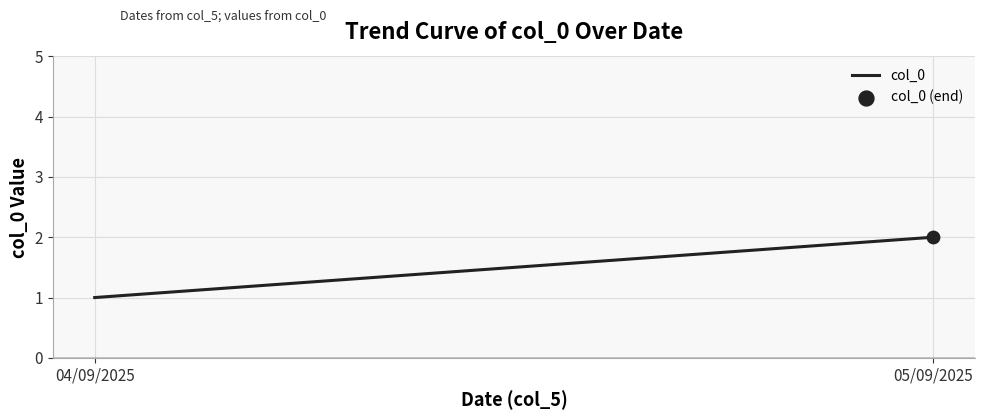

What is the change in value from 04/09/2025 to 05/09/2025?

+1